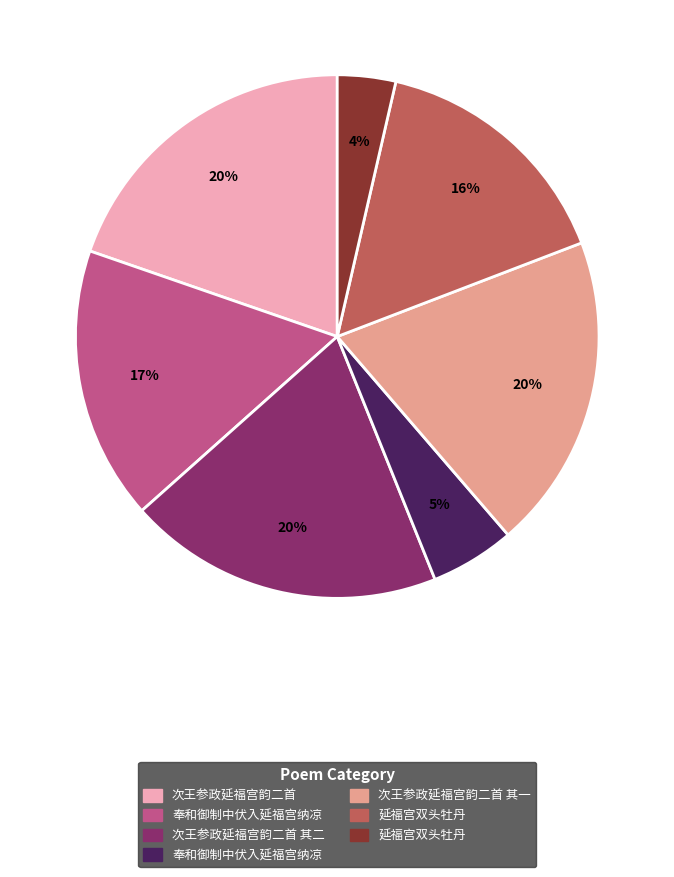

Is there a majority slice in this chart?

No